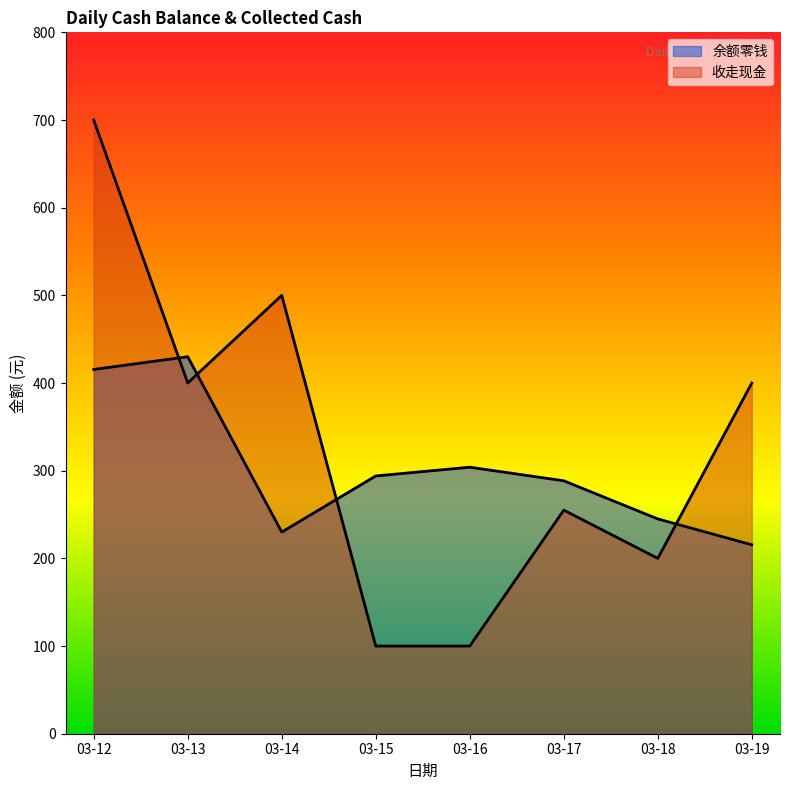

Is it true that 收走现金 equals 149.9 at 03-16?

False